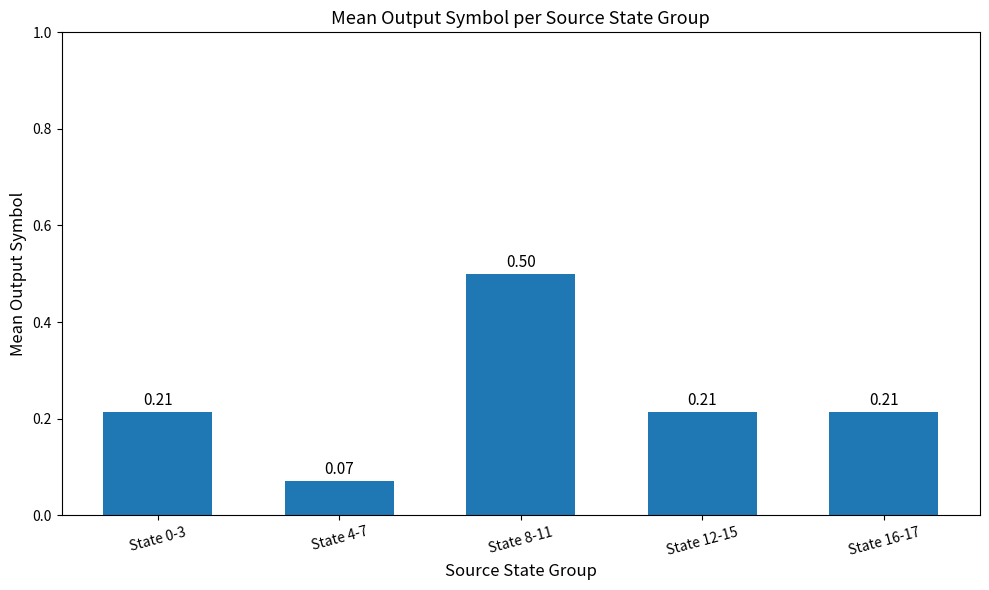

Between State 4-7 and State 16-17, which is larger?

State 16-17